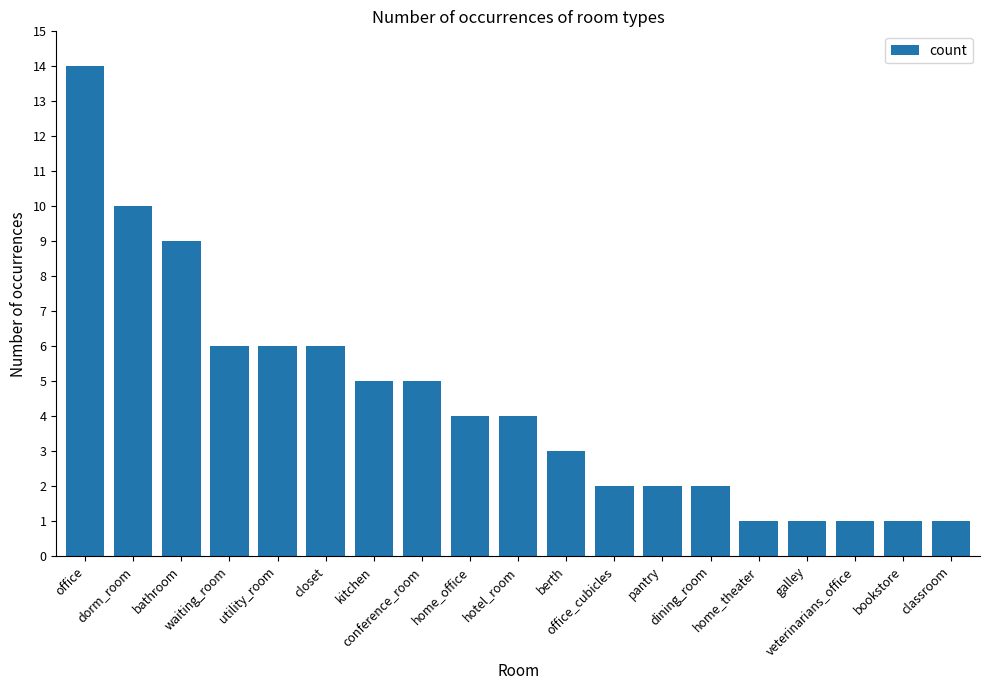

How many data points are less than 4?

9